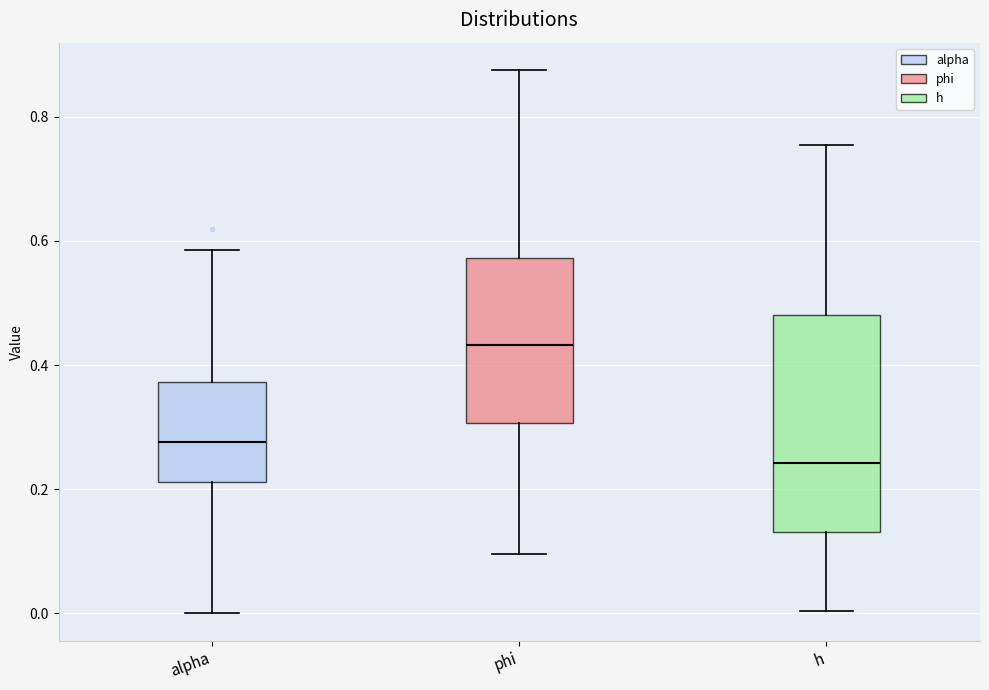

Where does the upper whisker of the box for phi end on the y-axis? The values are not printed on the chart, so give them approximately, as read against the axis.

0.88